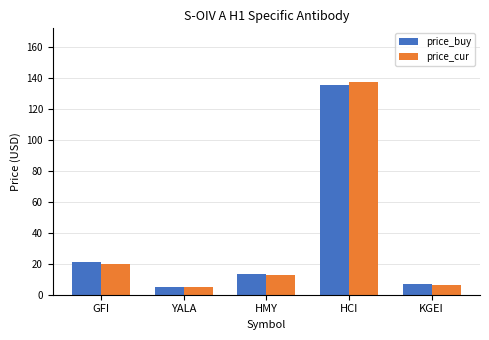

What is the difference between the maximum and minimum values in the price_cur series?

132.6